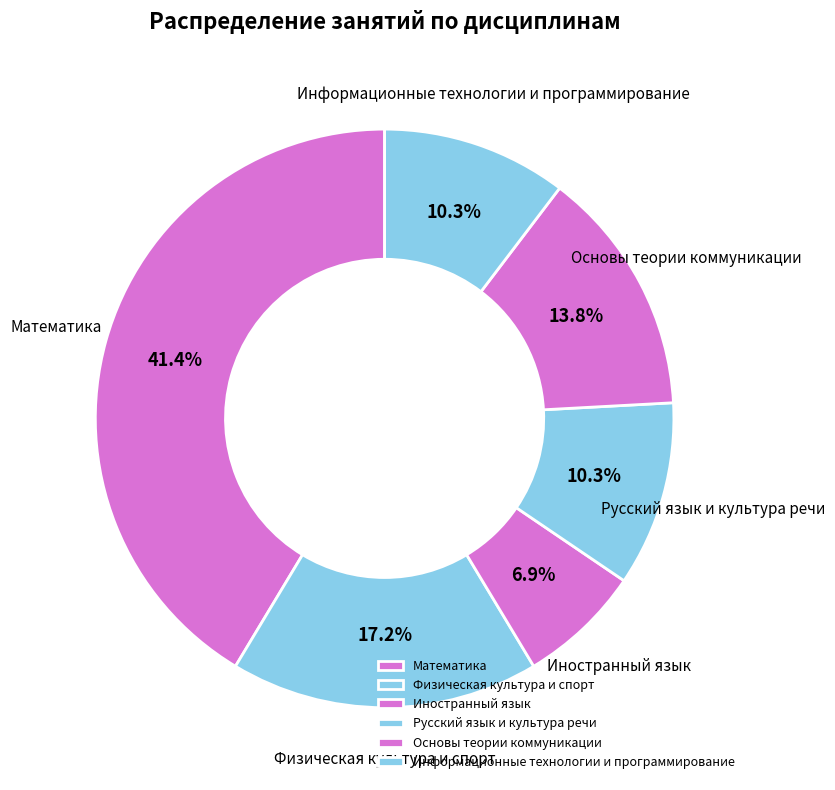

Between Математика and Информационные технологии и программирование, which is larger?

Математика